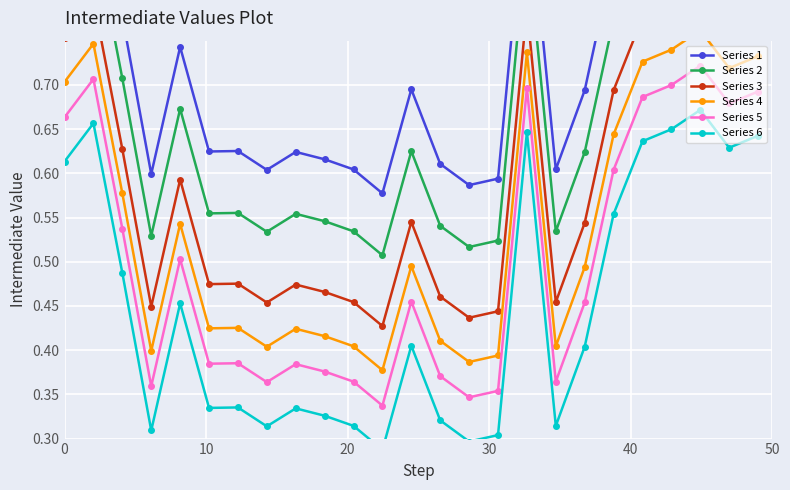

What is the minimum value shown in the chart?

0.3